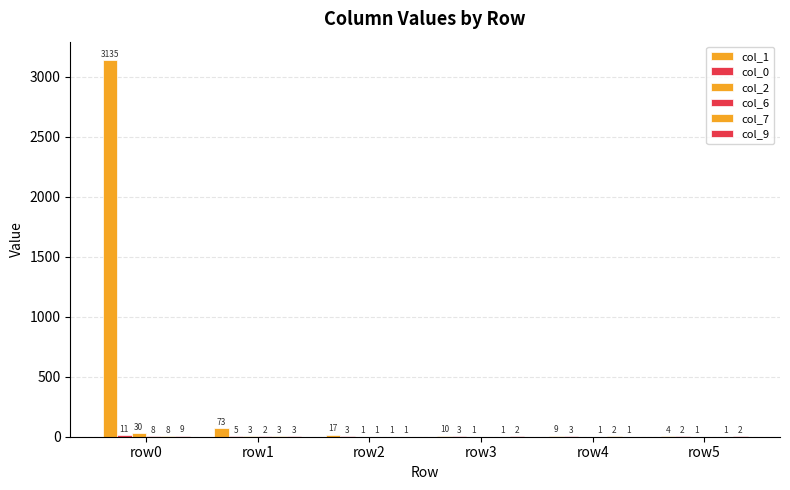

How many groups of bars are there?

6